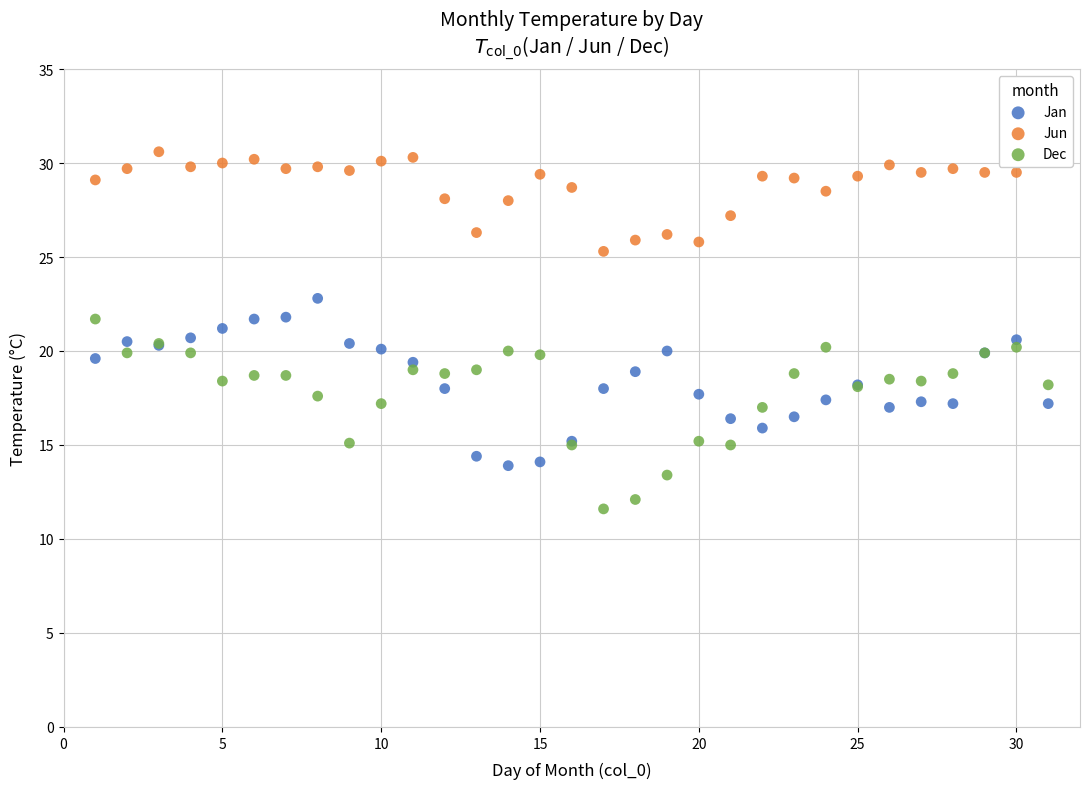

Which series reaches the maximum Y coordinate?

Jun